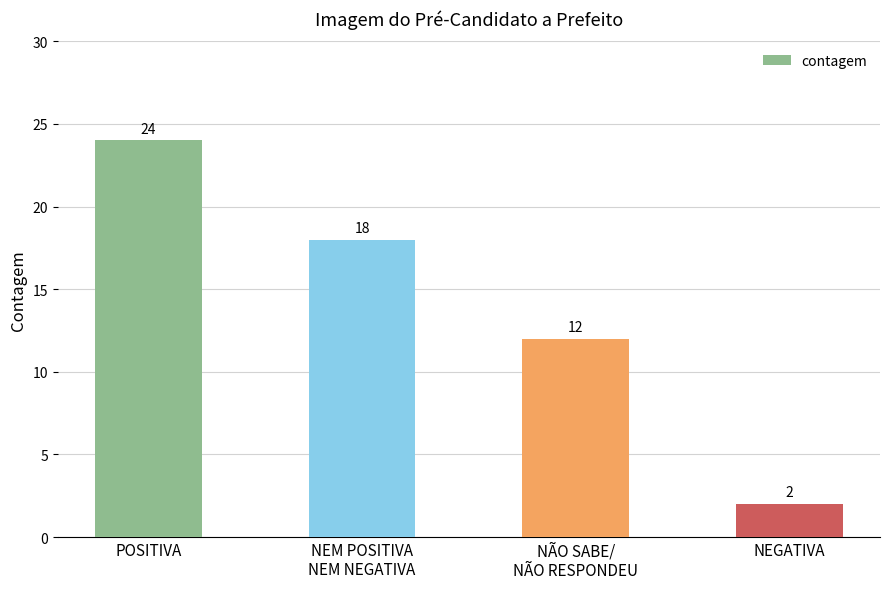

Rank the categories by value from highest to lowest.

POSITIVA, NEM POSITIVA
NEM NEGATIVA, NÃO SABE/
NÃO RESPONDEU, NEGATIVA